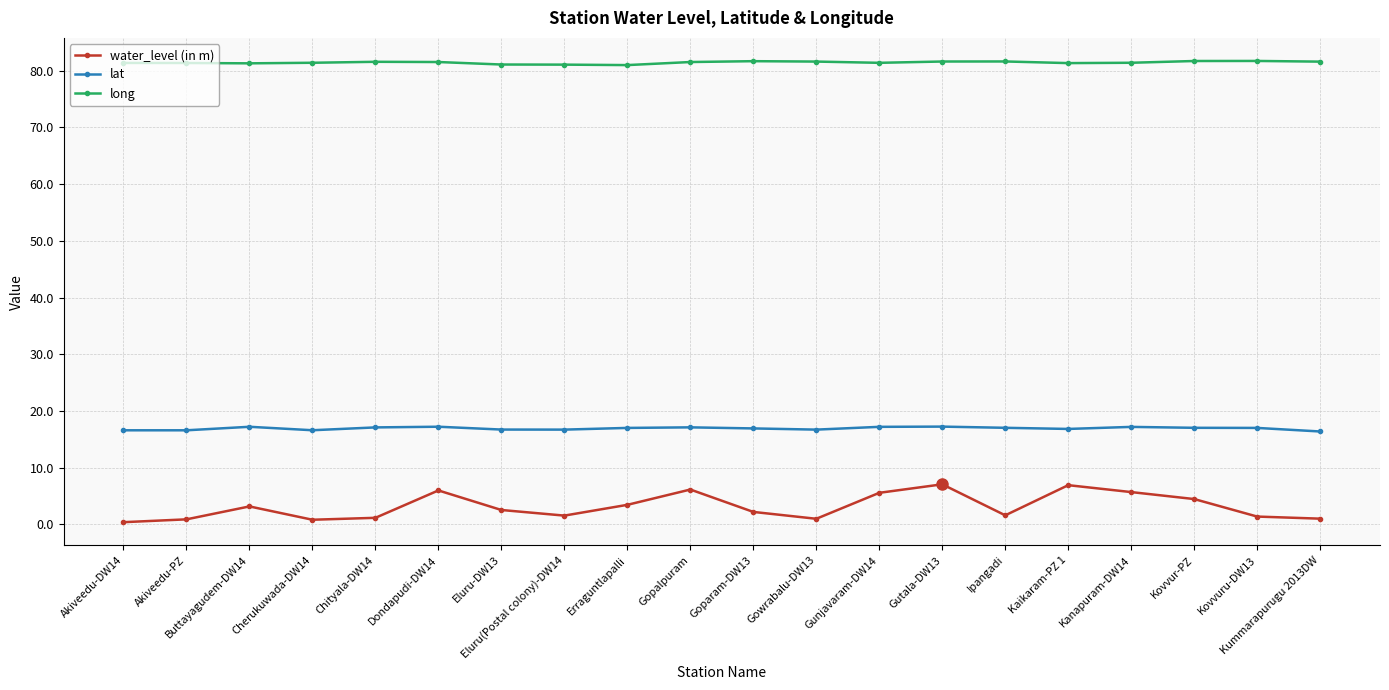

At Akiveedu-DW14, list the series in order from largest to smallest.

long, lat, water_level (in m)